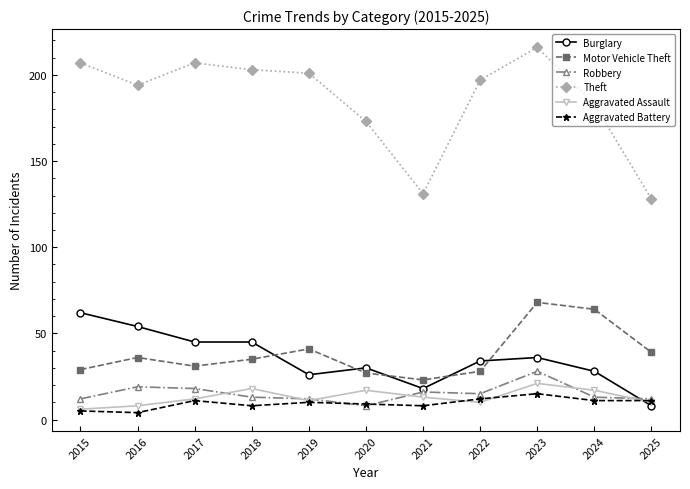

Reading right to left, extract all data points from this chart.

Burglary: 2025=8	2024=28	2023=36	2022=34	2021=18	2020=30	2019=26	2018=45	2017=45	2016=54	2015=62
Motor Vehicle Theft: 2025=39	2024=64	2023=68	2022=28	2021=23	2020=27	2019=41	2018=35	2017=31	2016=36	2015=29
Robbery: 2025=12	2024=13	2023=28	2022=15	2021=16	2020=8	2019=12	2018=13	2017=18	2016=19	2015=12
Theft: 2025=128	2024=183	2023=216	2022=197	2021=131	2020=173	2019=201	2018=203	2017=207	2016=194	2015=207
Aggravated Assault: 2025=10	2024=17	2023=21	2022=10	2021=13	2020=17	2019=11	2018=18	2017=12	2016=8	2015=6
Aggravated Battery: 2025=11	2024=11	2023=15	2022=12	2021=8	2020=9	2019=10	2018=8	2017=11	2016=4	2015=5